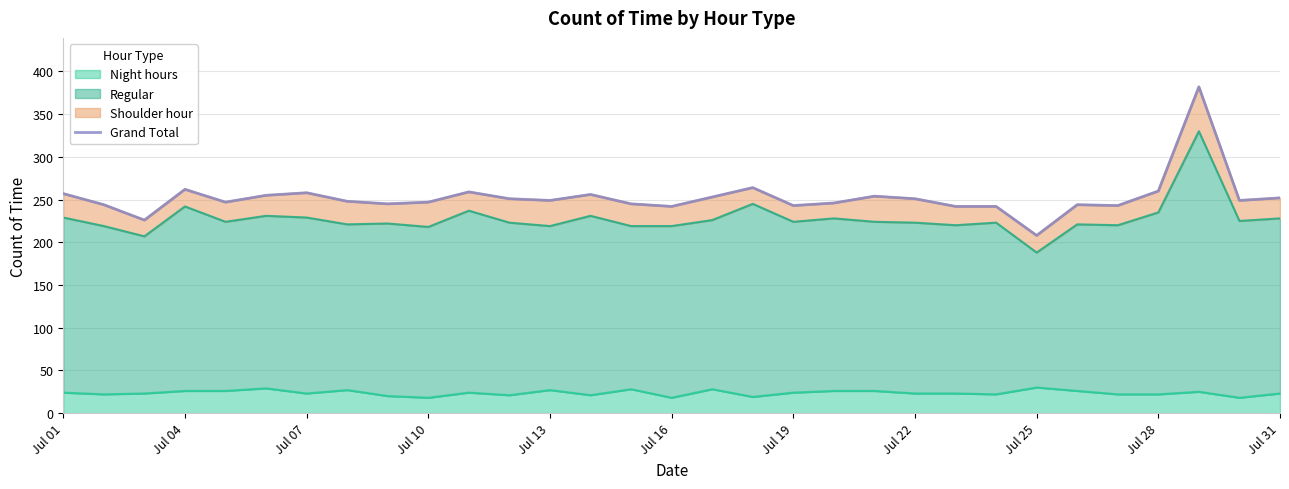

How many lines are shown in the chart?

1